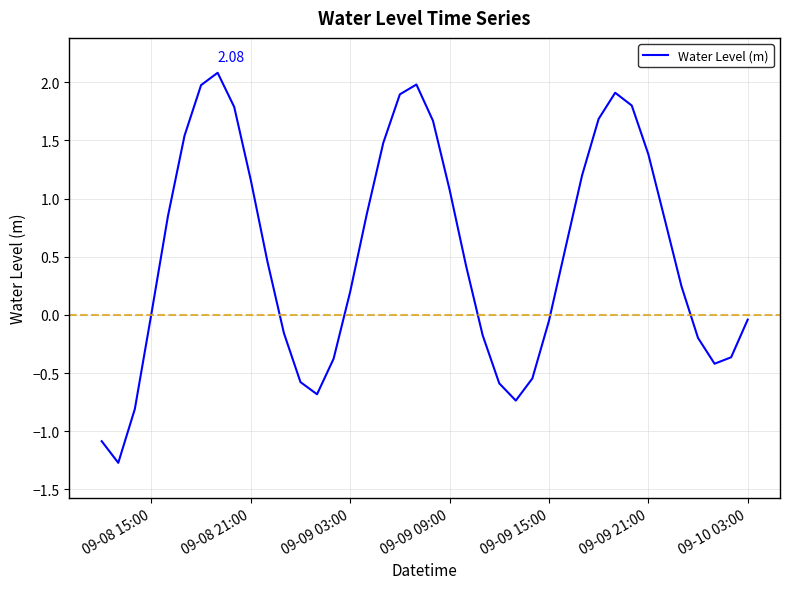

What is the greatest value displayed?

2.1